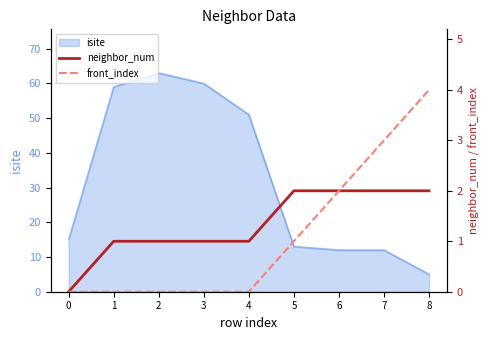

Count the number of categories in the chart.

9